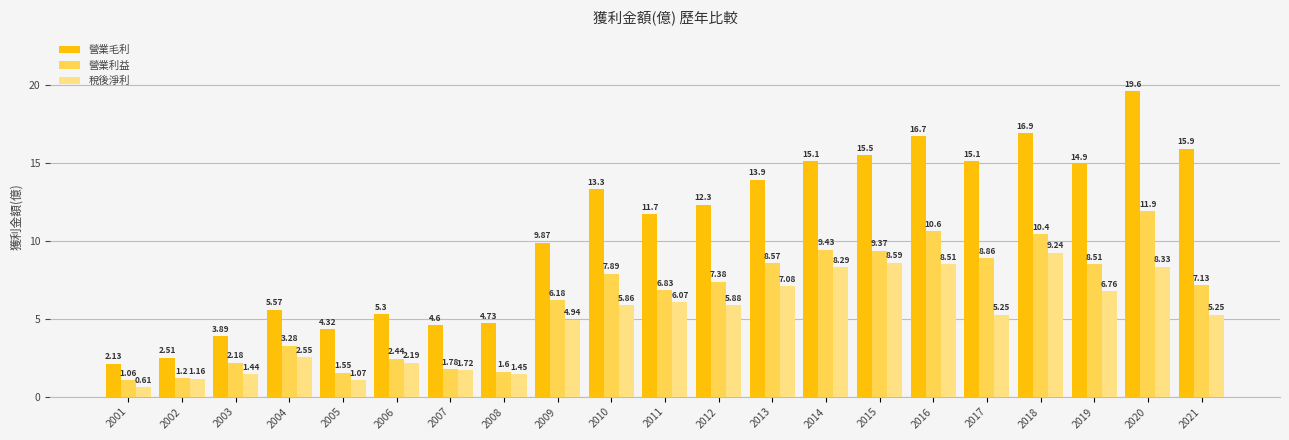

Which label corresponds to the largest value in the chart?

2020